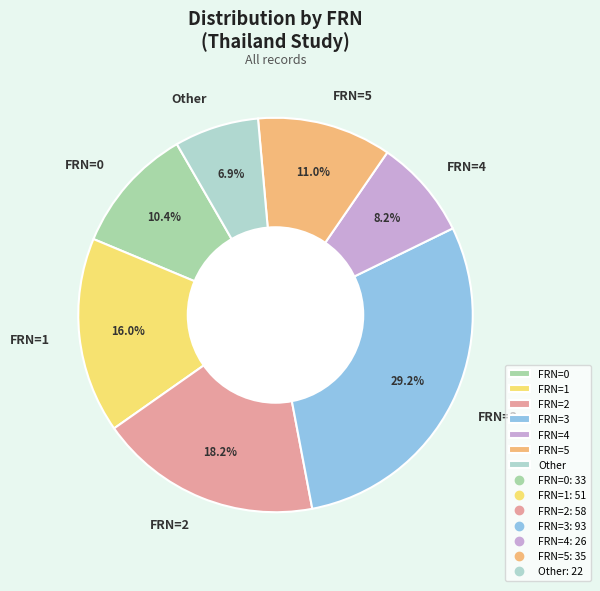

Approximately how many times larger is the value at FRN=2 compared to FRN=1?

1.1